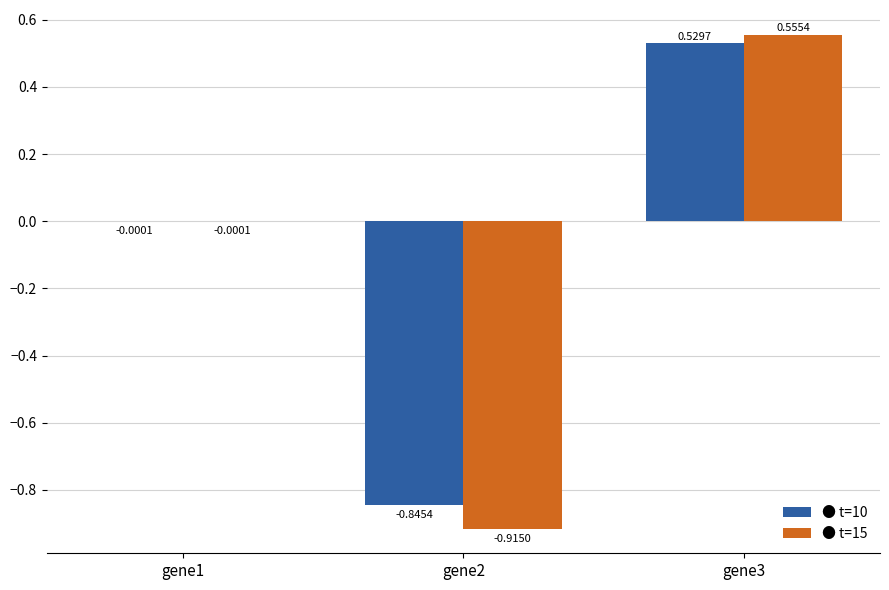

What is the total value across all series at gene3?

1.1